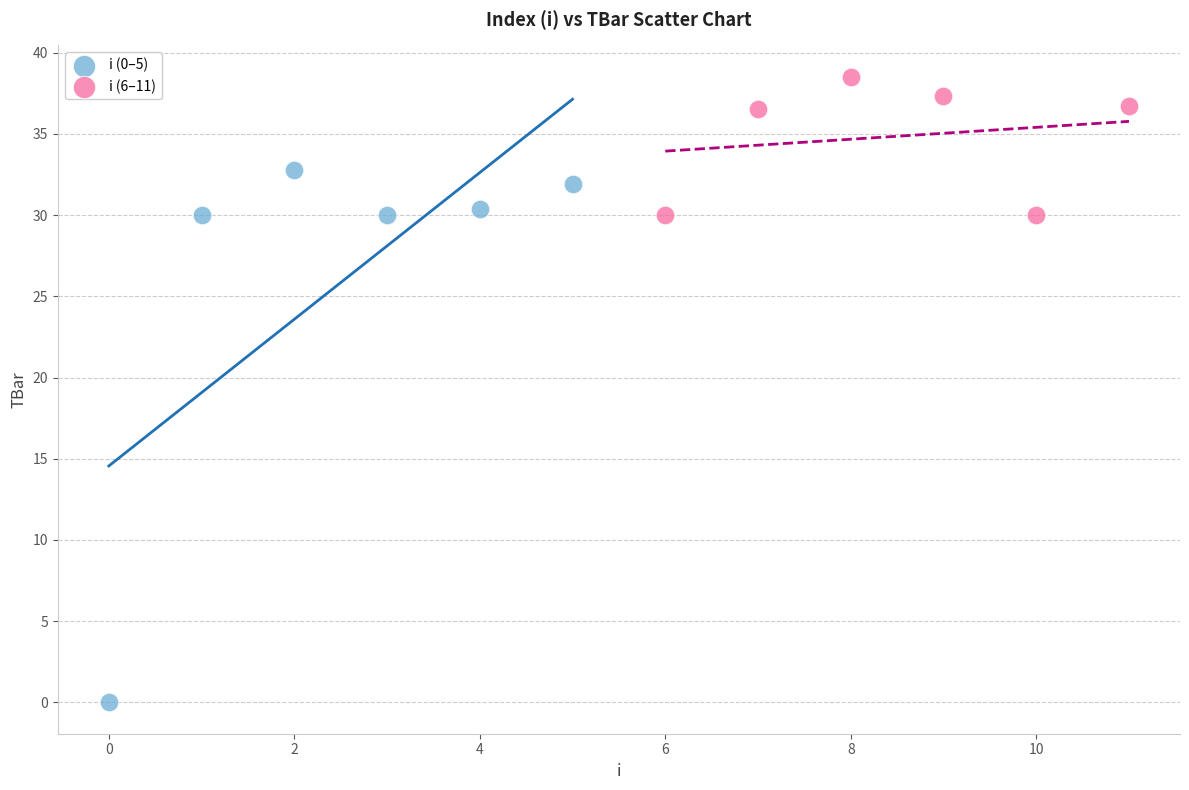

Which series contains the highest Y value?

i (6–11)